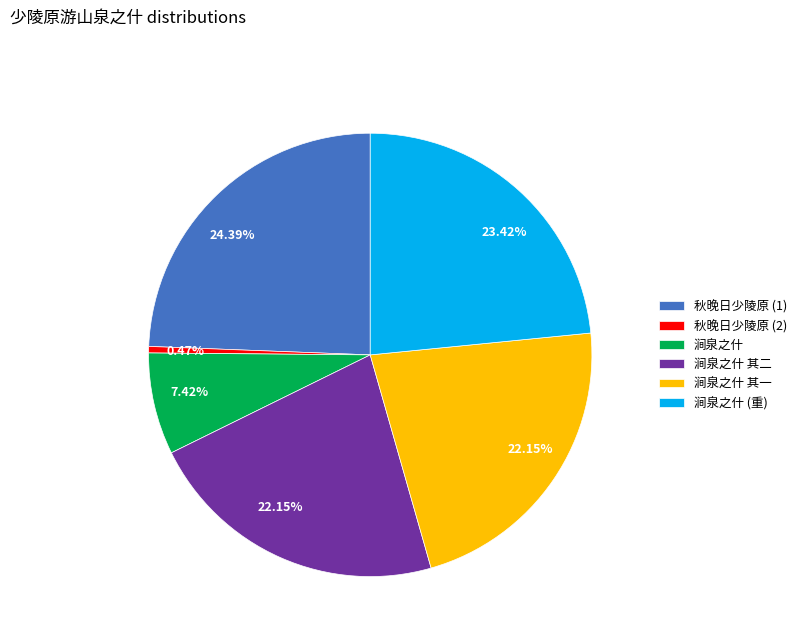

Does 涧泉之什 其二 account for over 50% of the chart?

No